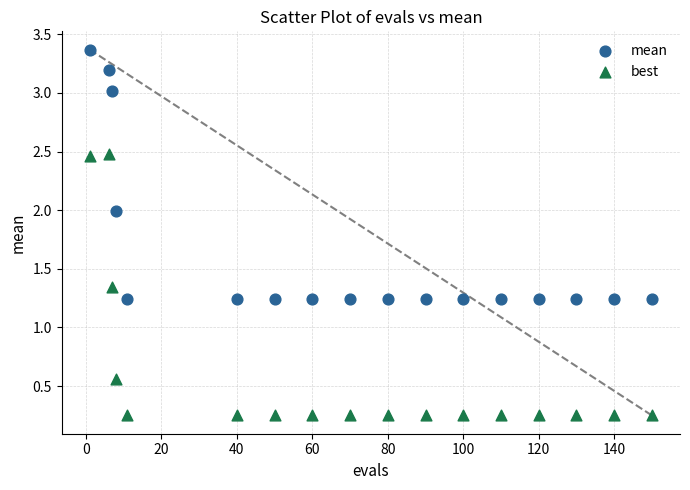

Across all data points, what is the range of Y values (max minus min)?

3.1